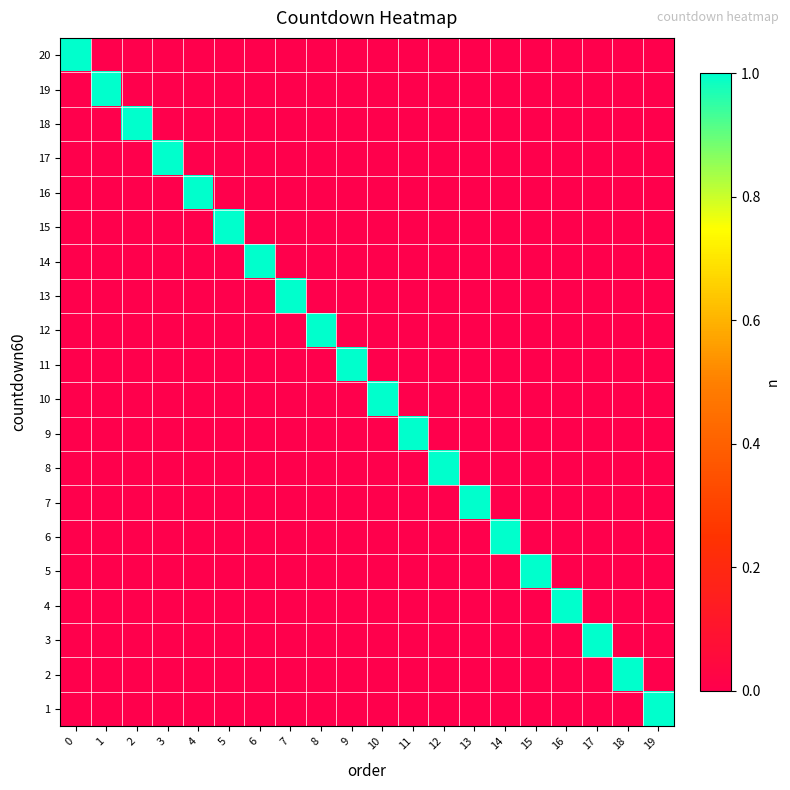

Reading left to right, transcribe all the data shown in this chart.

20: 0=1	1=0	2=0	3=0	4=0	5=0	6=0	7=0	8=0	9=0	10=0	11=0	12=0	13=0	14=0	15=0	16=0	17=0	18=0	19=0
19: 0=0	1=1	2=0	3=0	4=0	5=0	6=0	7=0	8=0	9=0	10=0	11=0	12=0	13=0	14=0	15=0	16=0	17=0	18=0	19=0
18: 0=0	1=0	2=1	3=0	4=0	5=0	6=0	7=0	8=0	9=0	10=0	11=0	12=0	13=0	14=0	15=0	16=0	17=0	18=0	19=0
17: 0=0	1=0	2=0	3=1	4=0	5=0	6=0	7=0	8=0	9=0	10=0	11=0	12=0	13=0	14=0	15=0	16=0	17=0	18=0	19=0
16: 0=0	1=0	2=0	3=0	4=1	5=0	6=0	7=0	8=0	9=0	10=0	11=0	12=0	13=0	14=0	15=0	16=0	17=0	18=0	19=0
15: 0=0	1=0	2=0	3=0	4=0	5=1	6=0	7=0	8=0	9=0	10=0	11=0	12=0	13=0	14=0	15=0	16=0	17=0	18=0	19=0
14: 0=0	1=0	2=0	3=0	4=0	5=0	6=1	7=0	8=0	9=0	10=0	11=0	12=0	13=0	14=0	15=0	16=0	17=0	18=0	19=0
13: 0=0	1=0	2=0	3=0	4=0	5=0	6=0	7=1	8=0	9=0	10=0	11=0	12=0	13=0	14=0	15=0	16=0	17=0	18=0	19=0
12: 0=0	1=0	2=0	3=0	4=0	5=0	6=0	7=0	8=1	9=0	10=0	11=0	12=0	13=0	14=0	15=0	16=0	17=0	18=0	19=0
11: 0=0	1=0	2=0	3=0	4=0	5=0	6=0	7=0	8=0	9=1	10=0	11=0	12=0	13=0	14=0	15=0	16=0	17=0	18=0	19=0
10: 0=0	1=0	2=0	3=0	4=0	5=0	6=0	7=0	8=0	9=0	10=1	11=0	12=0	13=0	14=0	15=0	16=0	17=0	18=0	19=0
9: 0=0	1=0	2=0	3=0	4=0	5=0	6=0	7=0	8=0	9=0	10=0	11=1	12=0	13=0	14=0	15=0	16=0	17=0	18=0	19=0
8: 0=0	1=0	2=0	3=0	4=0	5=0	6=0	7=0	8=0	9=0	10=0	11=0	12=1	13=0	14=0	15=0	16=0	17=0	18=0	19=0
7: 0=0	1=0	2=0	3=0	4=0	5=0	6=0	7=0	8=0	9=0	10=0	11=0	12=0	13=1	14=0	15=0	16=0	17=0	18=0	19=0
6: 0=0	1=0	2=0	3=0	4=0	5=0	6=0	7=0	8=0	9=0	10=0	11=0	12=0	13=0	14=1	15=0	16=0	17=0	18=0	19=0
5: 0=0	1=0	2=0	3=0	4=0	5=0	6=0	7=0	8=0	9=0	10=0	11=0	12=0	13=0	14=0	15=1	16=0	17=0	18=0	19=0
4: 0=0	1=0	2=0	3=0	4=0	5=0	6=0	7=0	8=0	9=0	10=0	11=0	12=0	13=0	14=0	15=0	16=1	17=0	18=0	19=0
3: 0=0	1=0	2=0	3=0	4=0	5=0	6=0	7=0	8=0	9=0	10=0	11=0	12=0	13=0	14=0	15=0	16=0	17=1	18=0	19=0
2: 0=0	1=0	2=0	3=0	4=0	5=0	6=0	7=0	8=0	9=0	10=0	11=0	12=0	13=0	14=0	15=0	16=0	17=0	18=1	19=0
1: 0=0	1=0	2=0	3=0	4=0	5=0	6=0	7=0	8=0	9=0	10=0	11=0	12=0	13=0	14=0	15=0	16=0	17=0	18=0	19=1